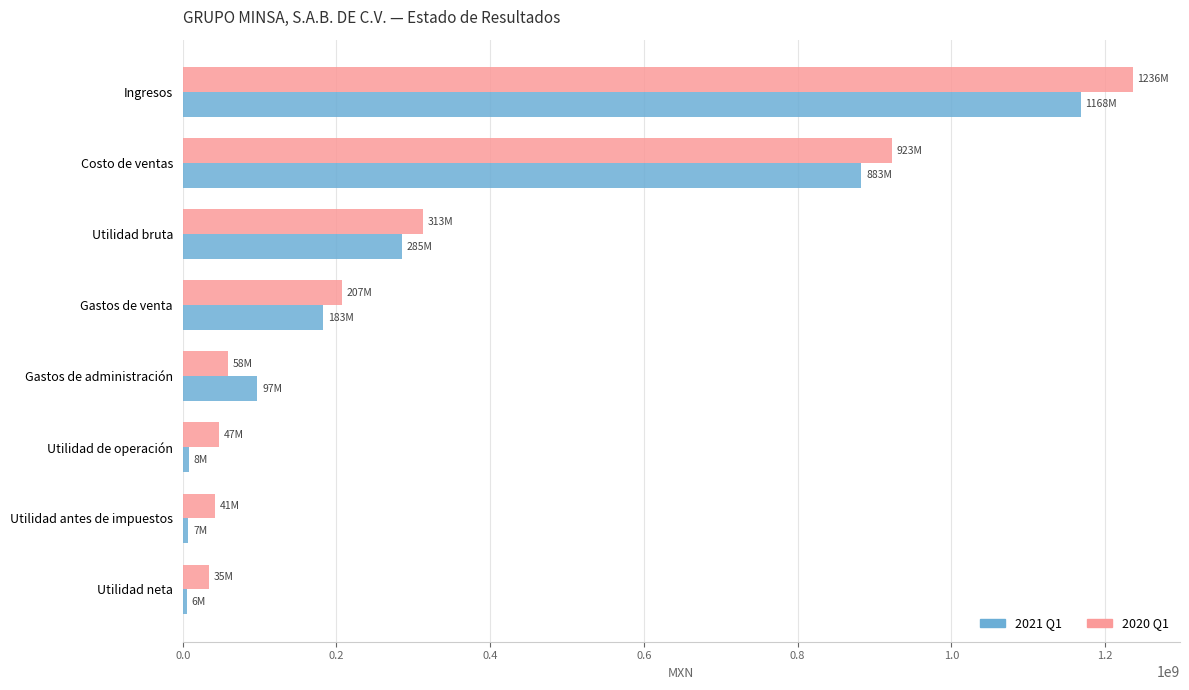

What is the total value across all series at Gastos de administración?

155307000